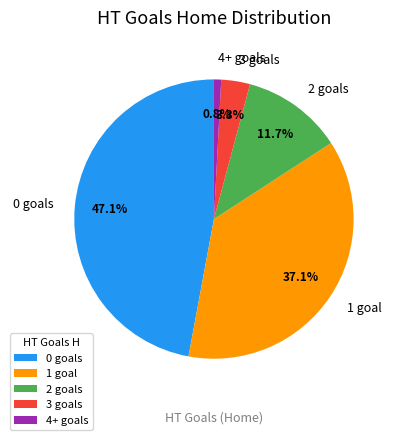

Which category has the smallest portion of the pie?

4+